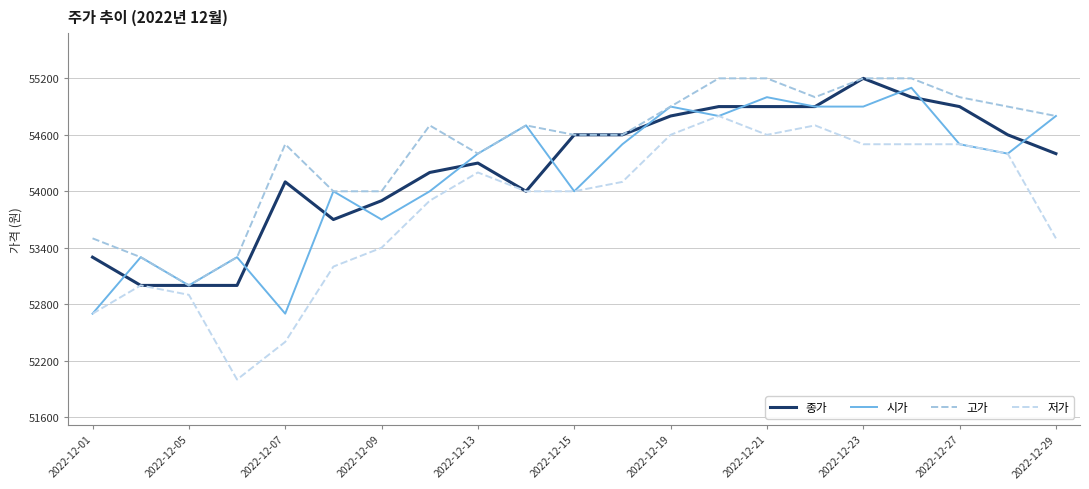

Which series has the largest range (max minus min)?

저가